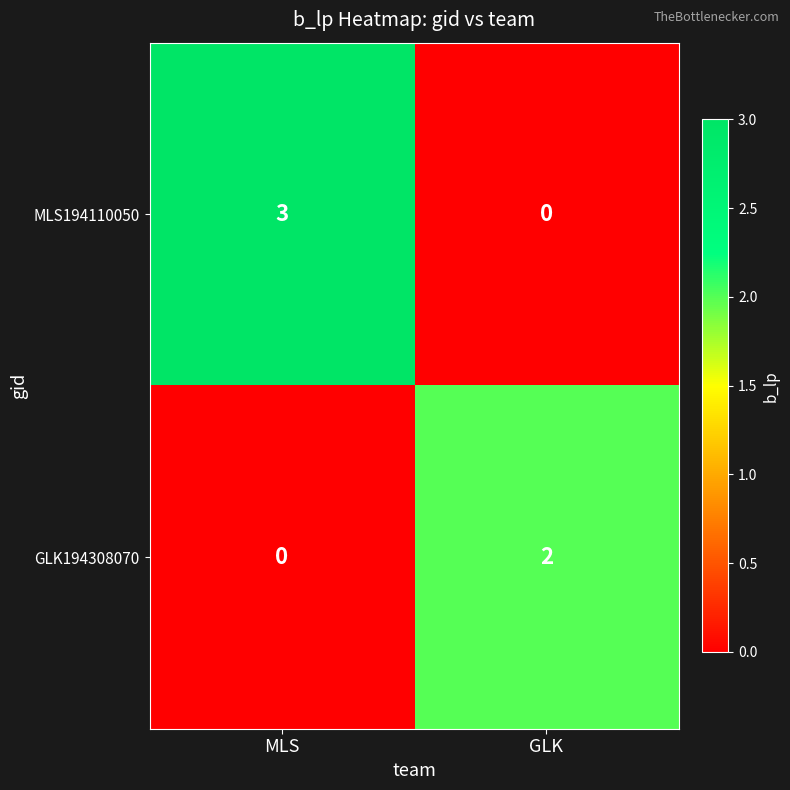

Which category has the highest value in the MLS194110050 series?

MLS